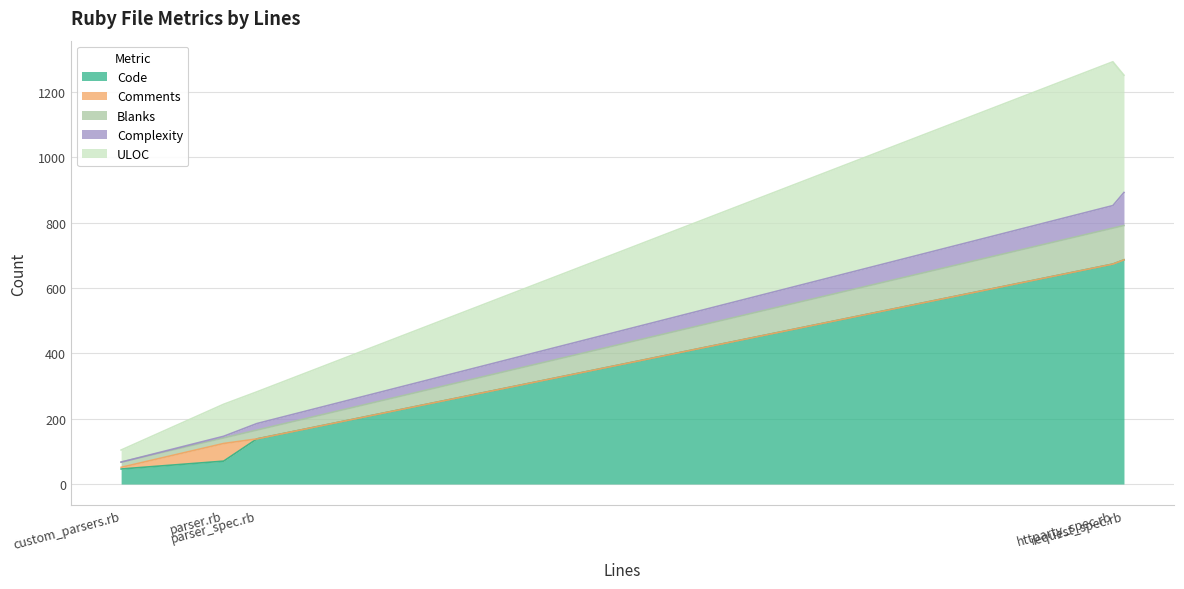

What is the difference between the highest and lowest values at custom_parsers.rb?

46